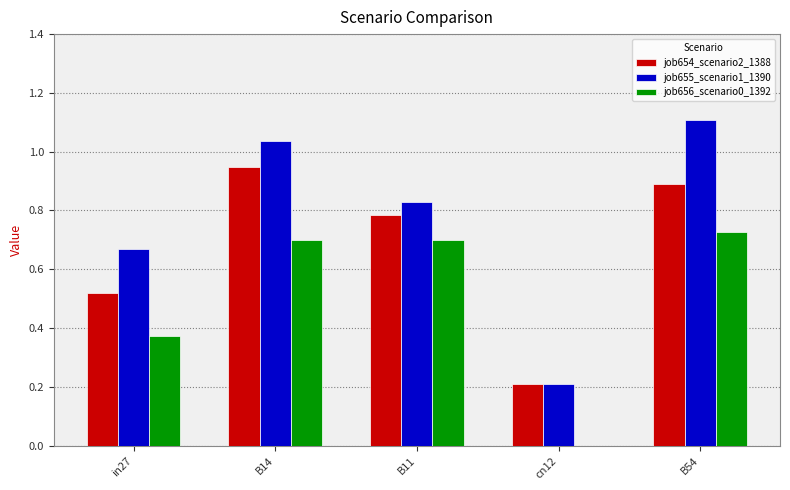

The value of job655_scenario1_1390 at B11 is 1.4. True or false?

False